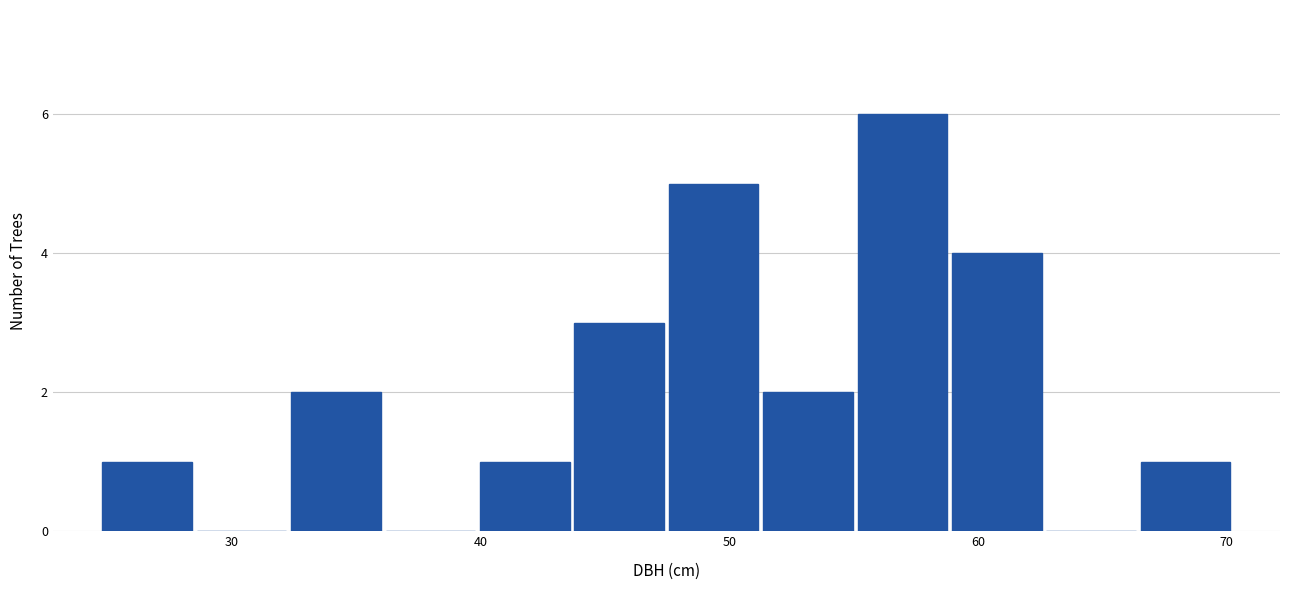

Around what value on the x-axis is the tallest bar? Give the approximate position of its centre, as read against the axis.

57